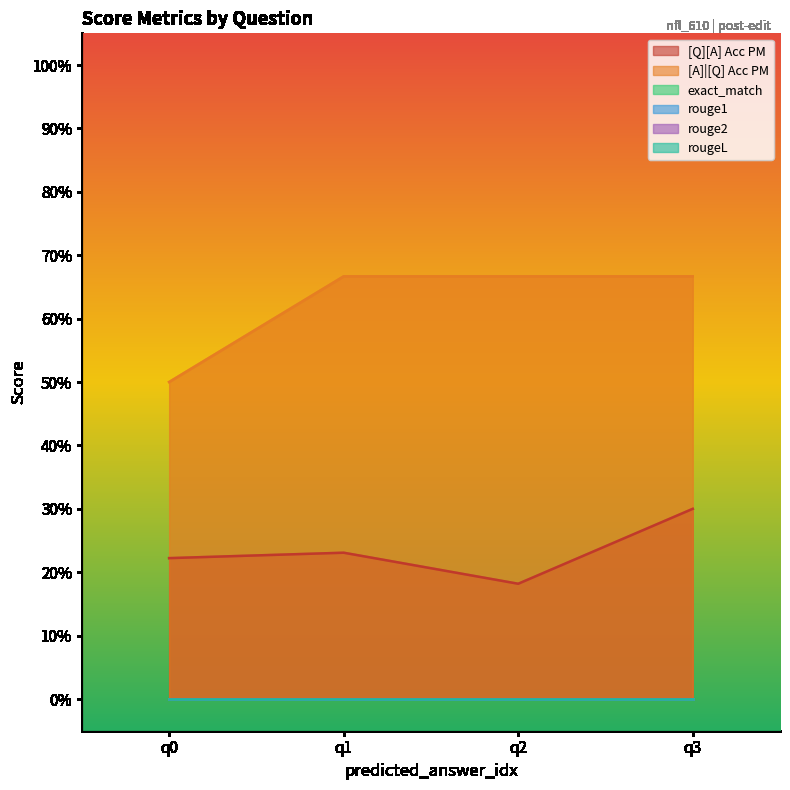

Does the chart display data point markers on the line(s)?

No